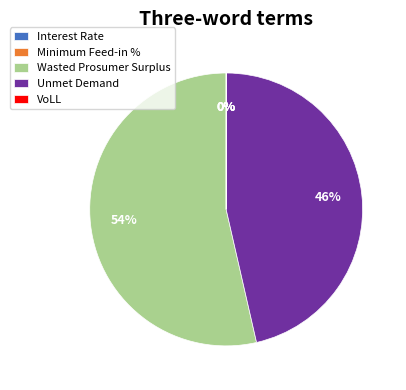

Which has a higher value, Wasted Prosumer Surplus or Unmet Demand?

Wasted Prosumer Surplus